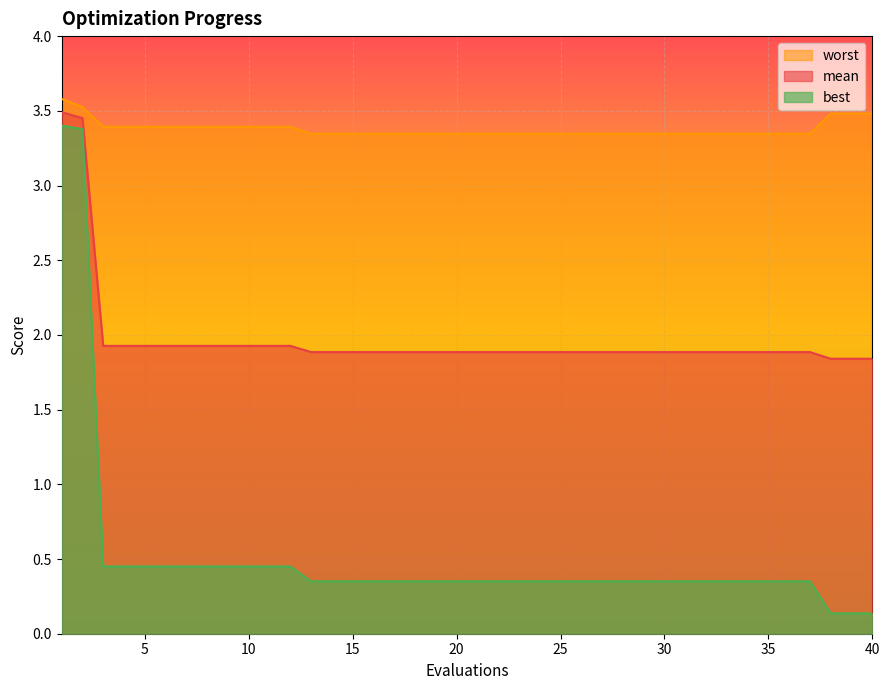

True or false: worst and mean cross at least once.

False